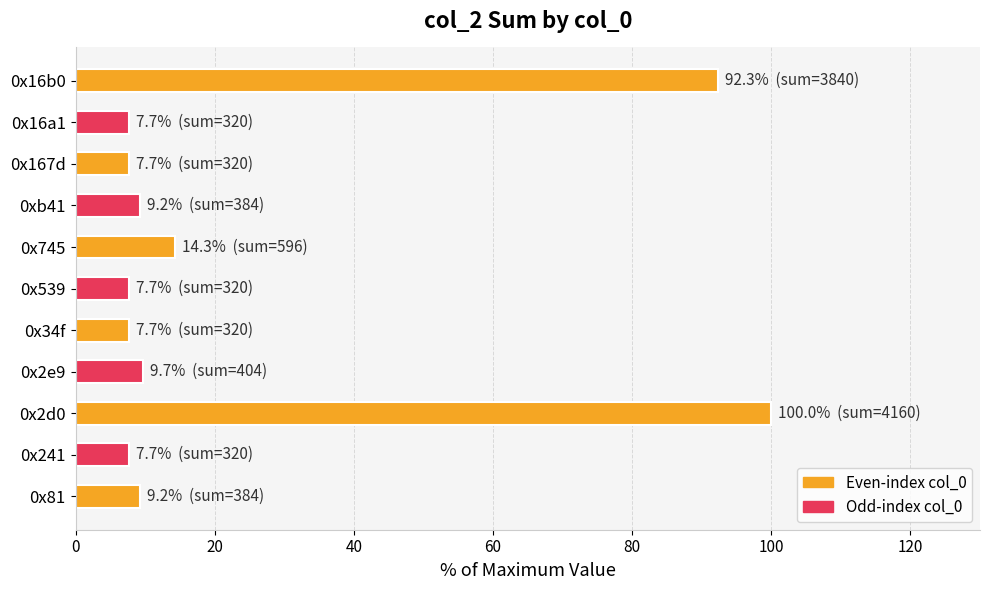

How many values are below 9?

5